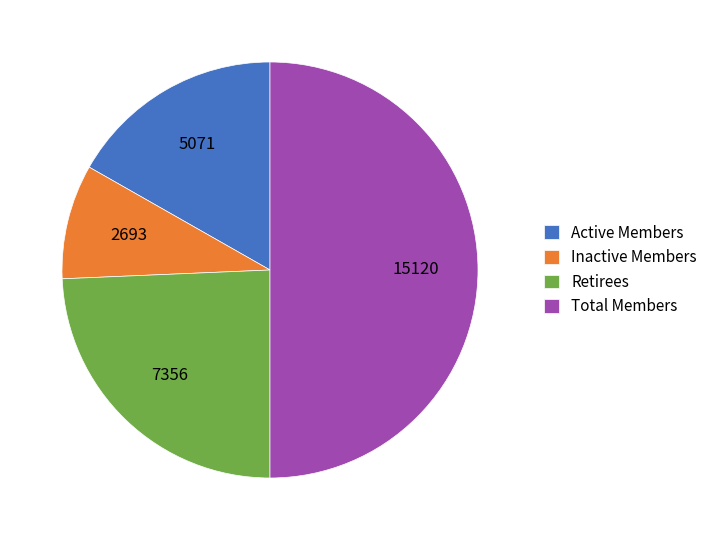

Which category has the biggest portion of the pie?

Total Members